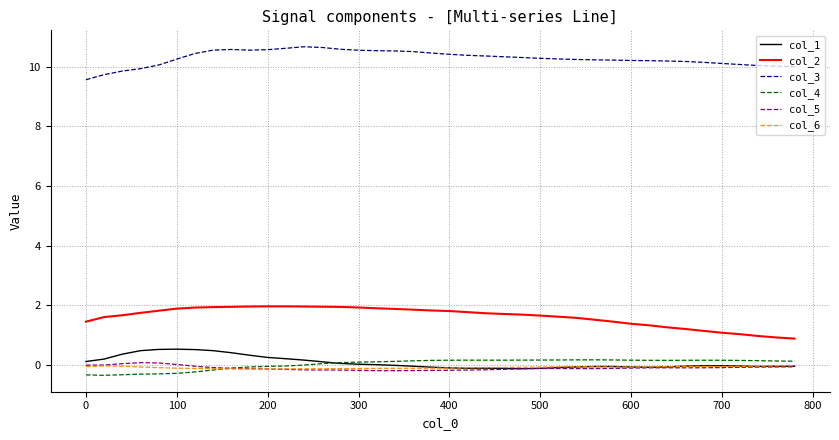

True or false: col_2 and col_5 intersect in this chart.

False